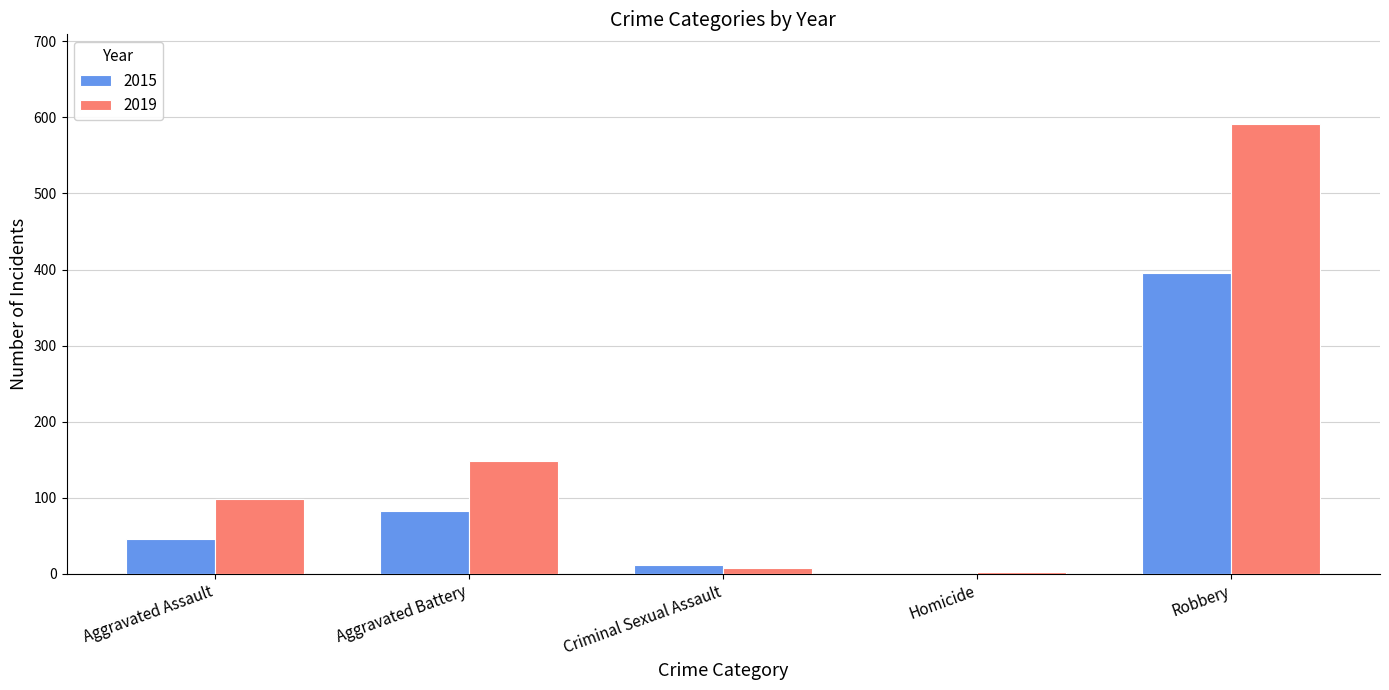

Reading left to right, transcribe all the data shown in this chart.

2015: Aggravated Assault=46	Aggravated Battery=82	Criminal Sexual Assault=12	Homicide=0	Robbery=395
2019: Aggravated Assault=98	Aggravated Battery=148	Criminal Sexual Assault=8	Homicide=2	Robbery=591